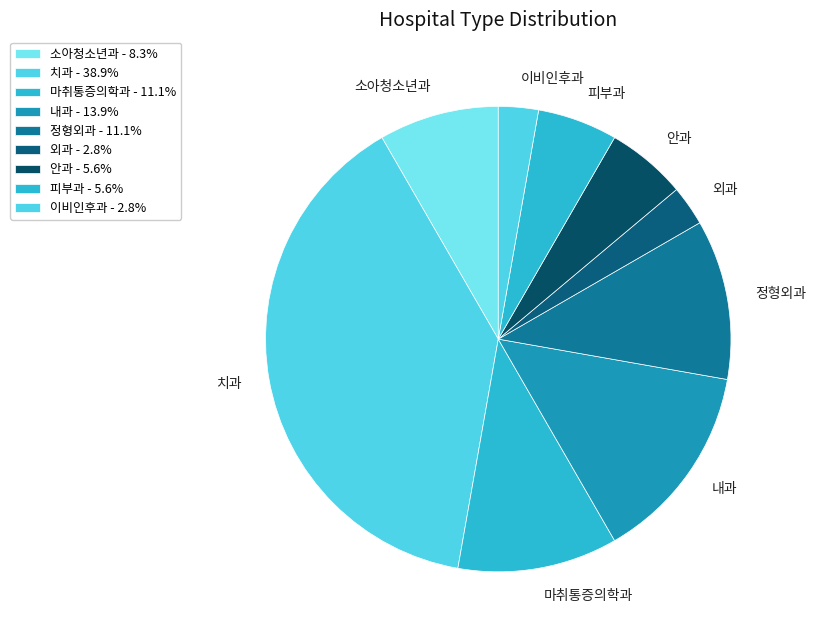

Is there any slice that represents more than half of the pie?

No